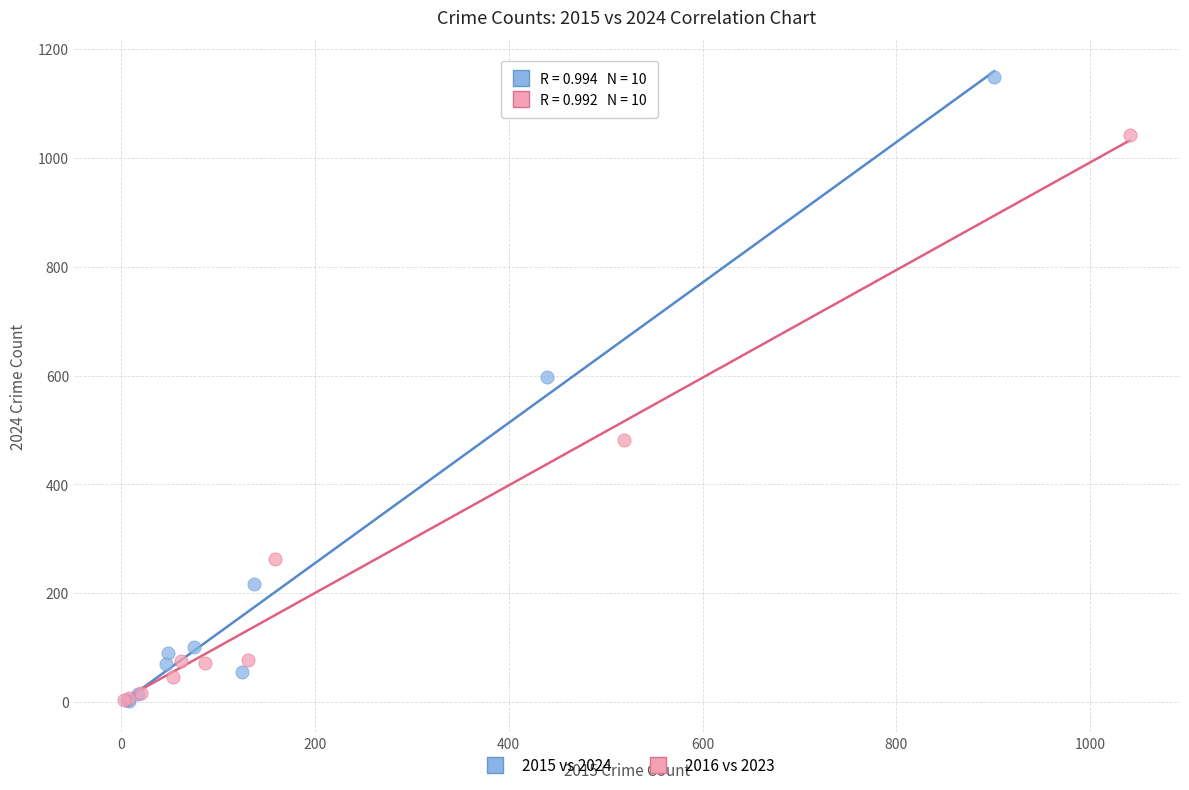

Which series reaches the maximum Y coordinate?

2015 vs 2024